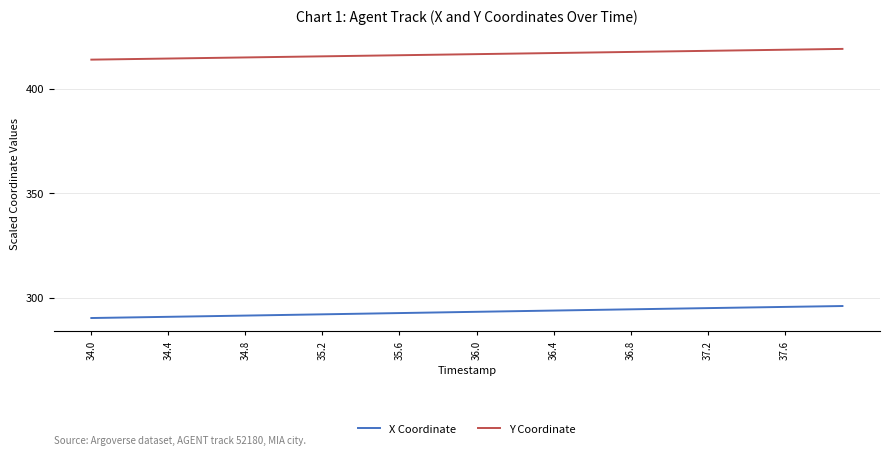

True or false: X Coordinate and Y Coordinate cross at least once.

False